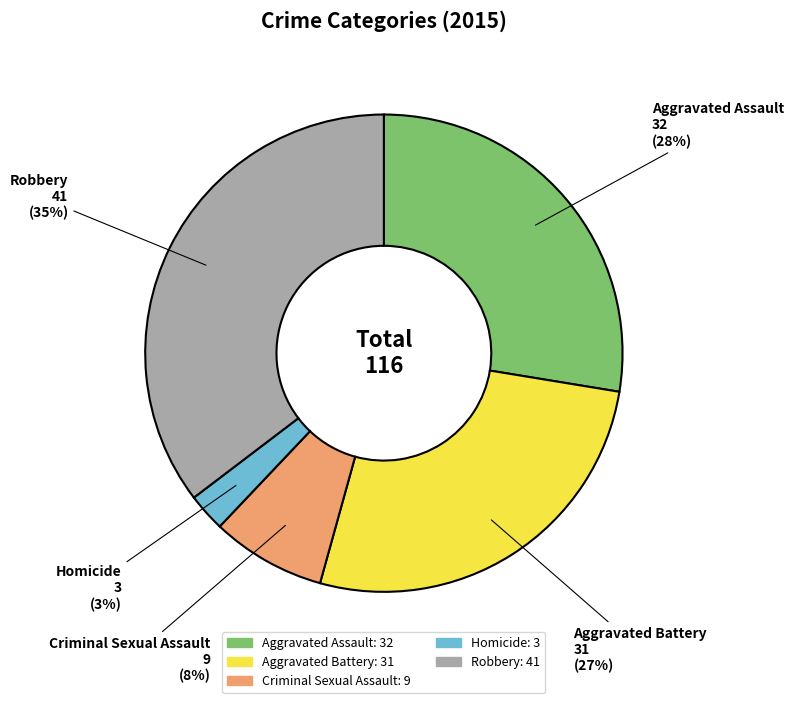

Between Criminal Sexual Assault and Aggravated Assault, which is larger?

Aggravated Assault